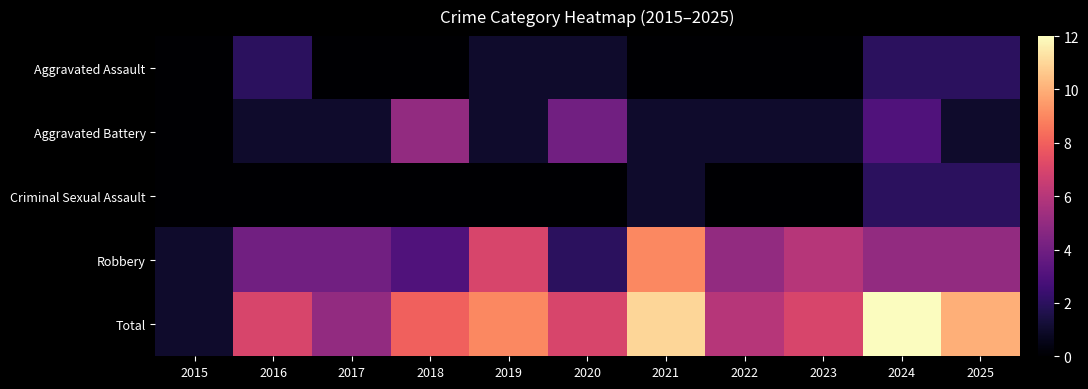

List the series in order of their peak value, highest first.

Total, Robbery, Aggravated Battery, Aggravated Assault, Criminal Sexual Assault